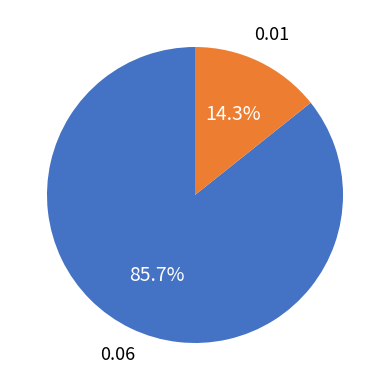

Is there any slice that represents more than half of the pie?

Yes